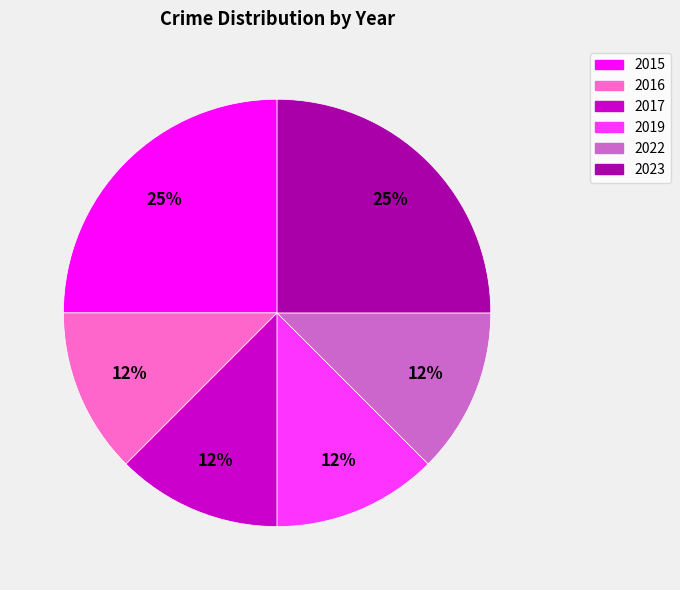

The 2016 slice represents 12% of the pie. True or false?

True